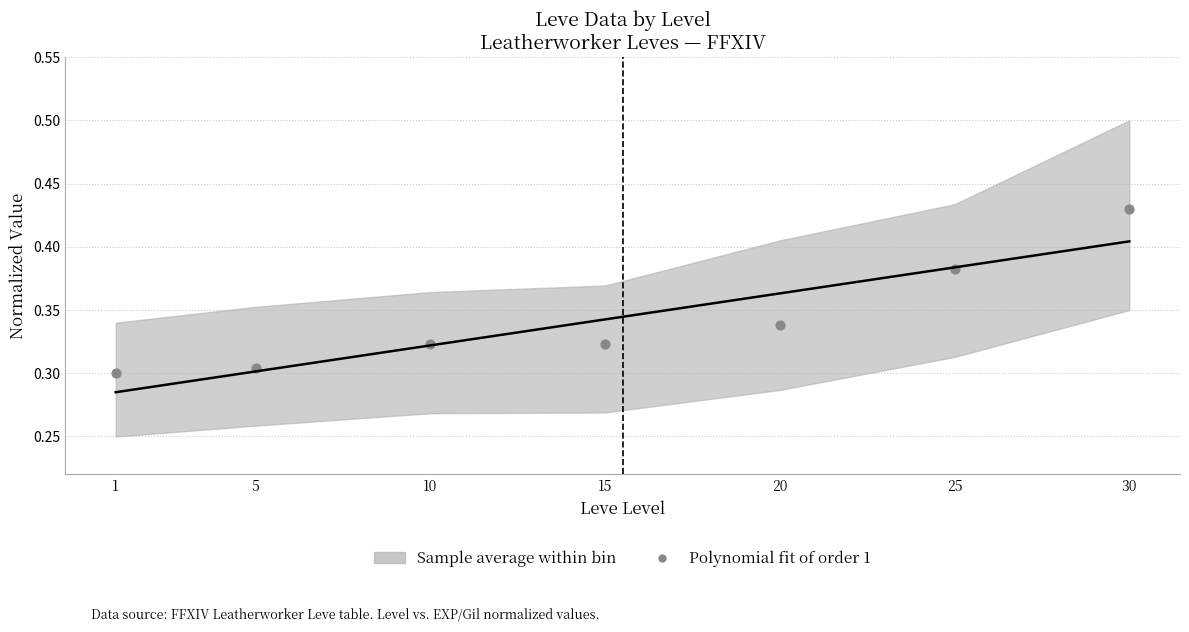

What is the average X value?

15.1